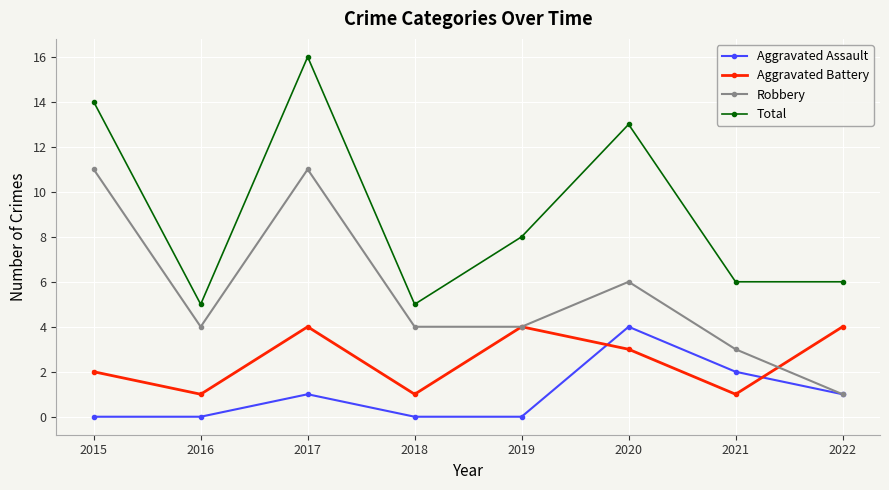

At which category does Robbery reach its first local peak?

2017